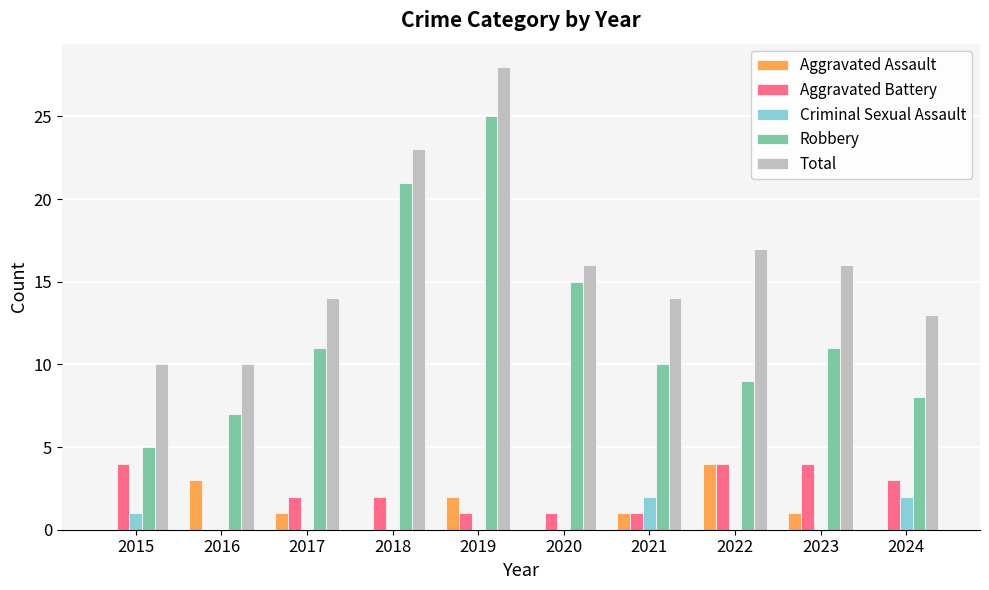

At which category does the chart reach its peak across all series?

2019